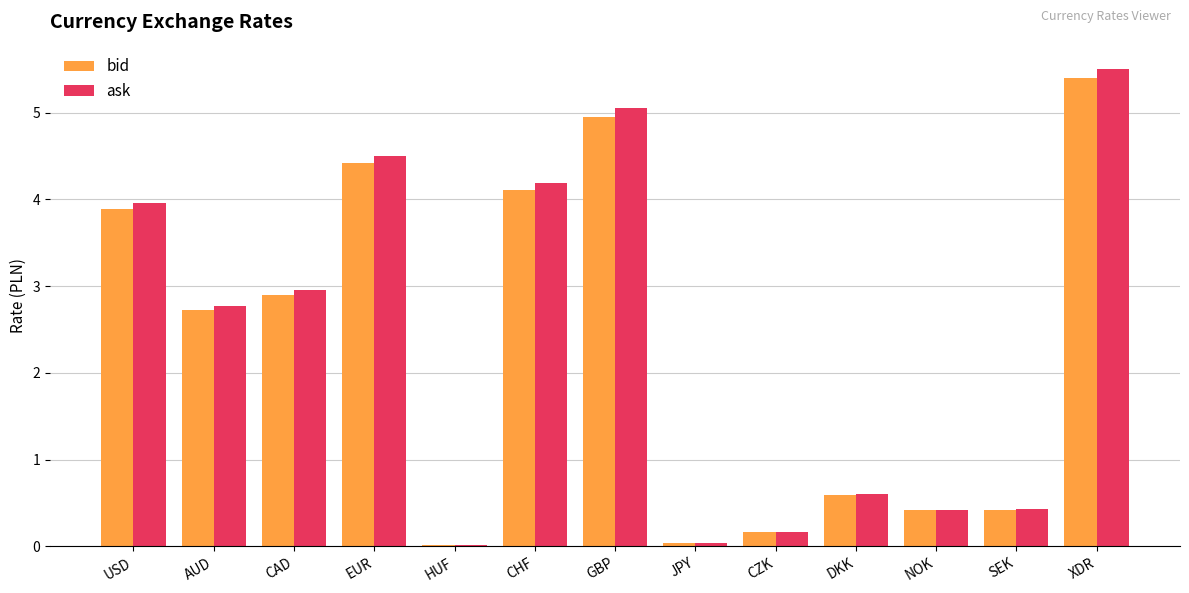

How many series are shown in this chart?

2